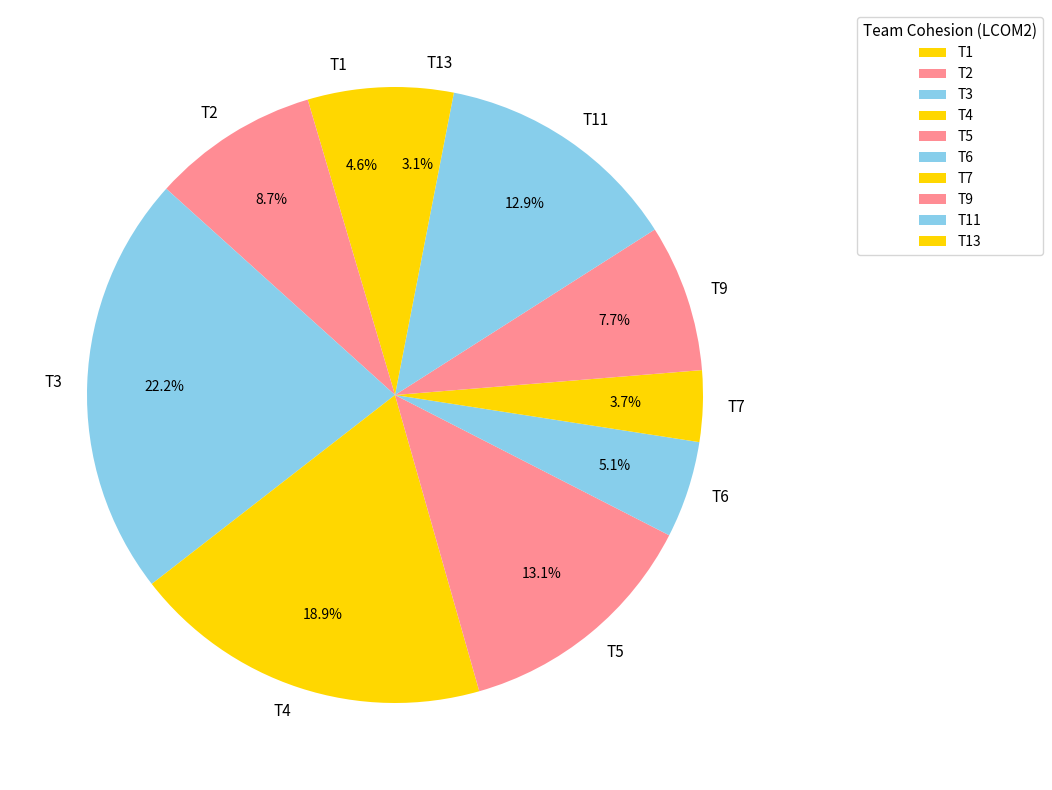

To the nearest percent, what is the difference between the largest and smallest slice percentages?

19%